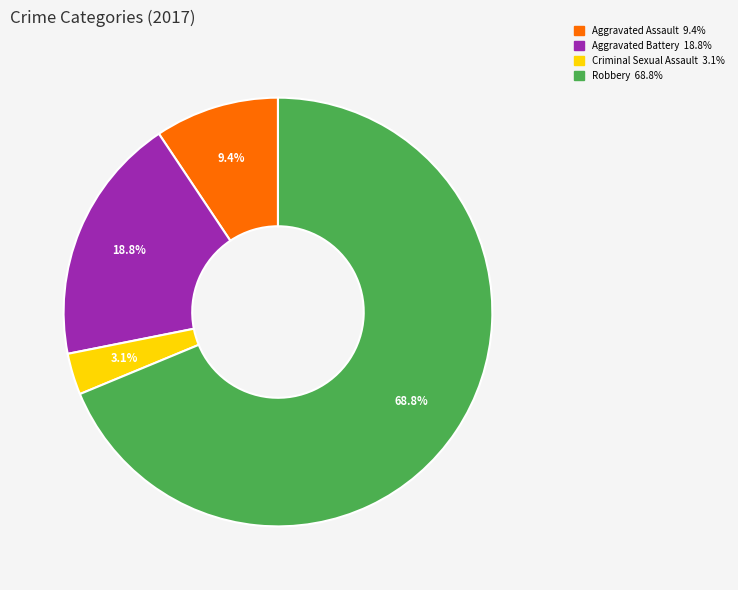

Count the number of slices in the pie.

4